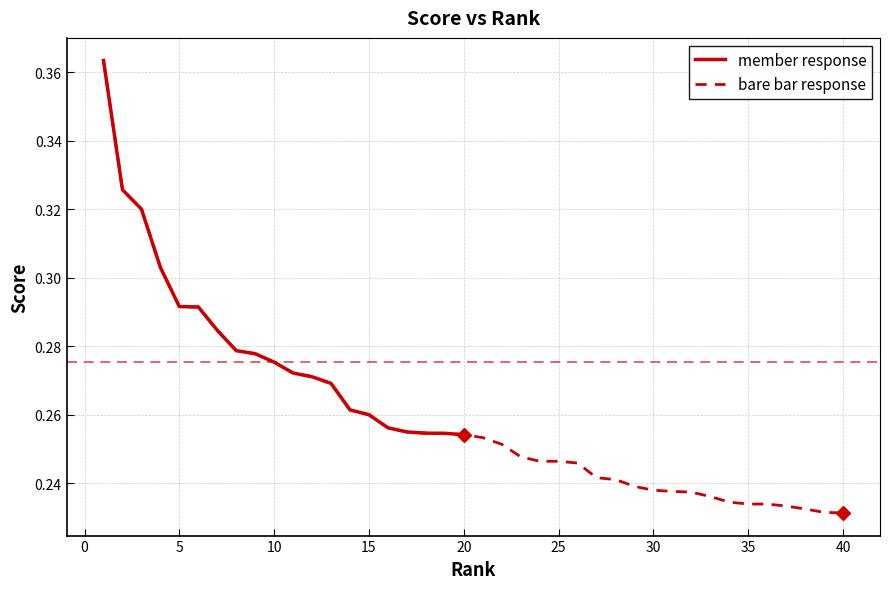

Rank the categories by value from lowest to highest.

40, 39, 38, 37, 36, 35, 34, 33, 32, 31, 30, 29, 28, 27, 26, 25, 24, 23, 22, 21, 20, 19, 18, 17, 16, 15, 14, 13, 12, 11, 10, 9, 8, 7, 6, 5, 4, 3, 2, 1